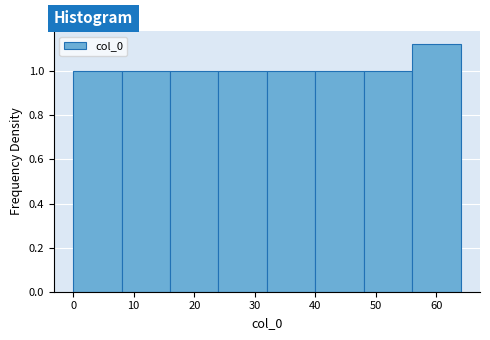

How tall is the bar that spans 8 to 16 on the x-axis? The values are not printed on the chart, so give them approximately, as read against the axis.

1.00